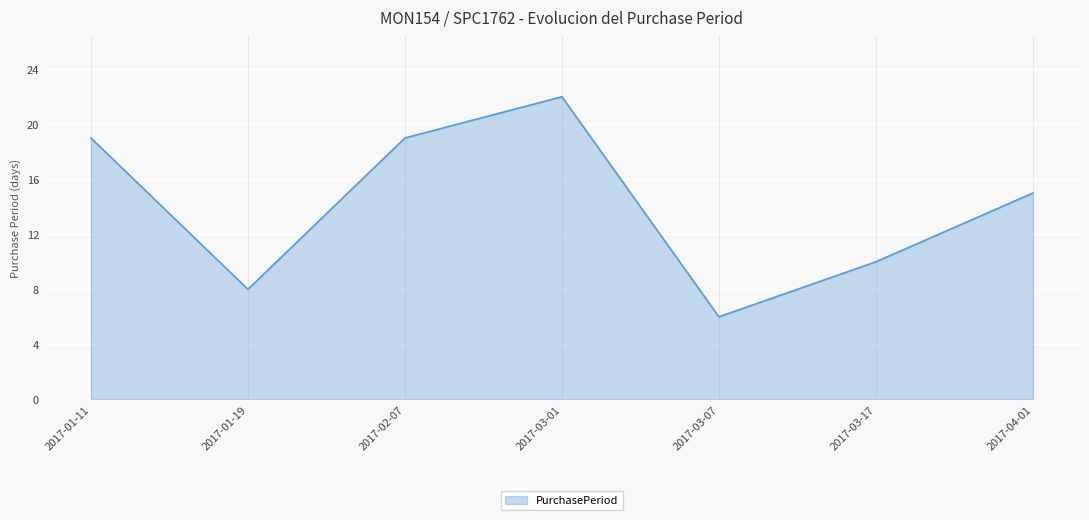

How many series are shown in this chart?

1